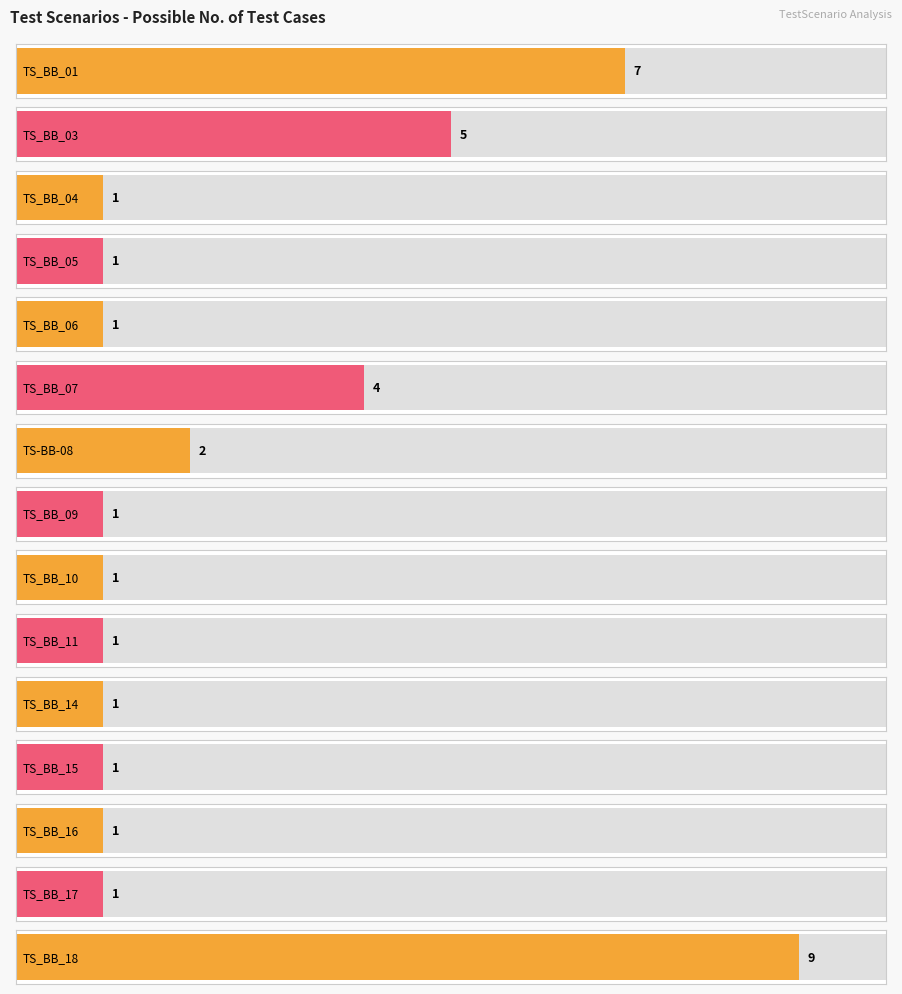

Reading right to left, extract all data points from this chart.

9	1	1	1	1	1	1	1	2	4	1	1	1	5	7